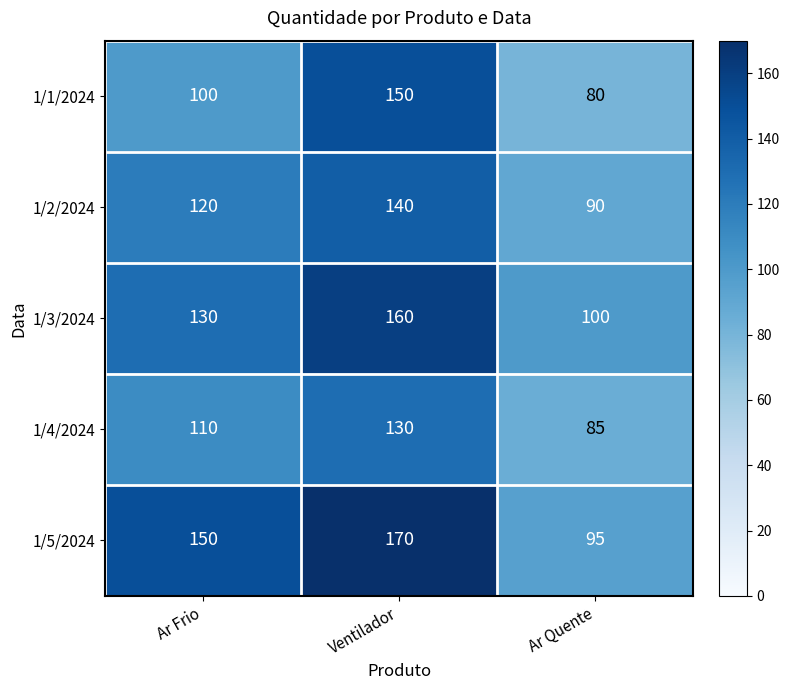

Count the number of data series in this chart.

5